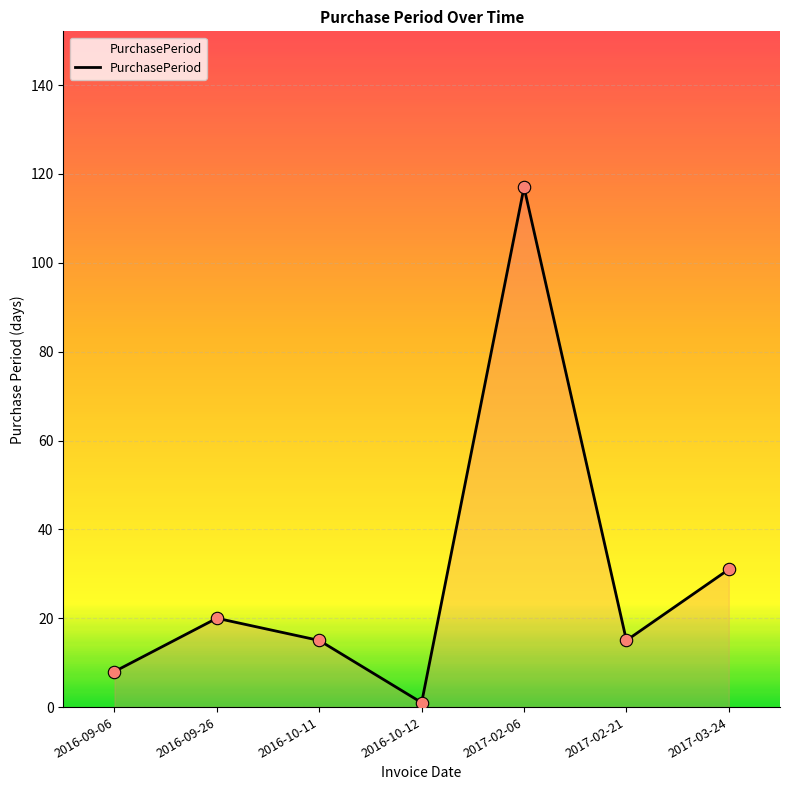

What is the ratio of the value at 2017-02-06 to the value at 2016-10-12?

117.0